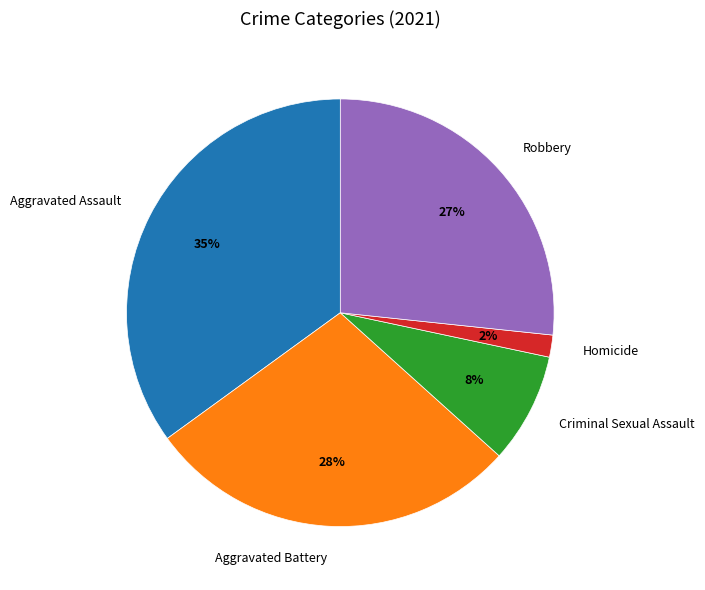

Between Aggravated Battery and Criminal Sexual Assault, which is larger?

Aggravated Battery